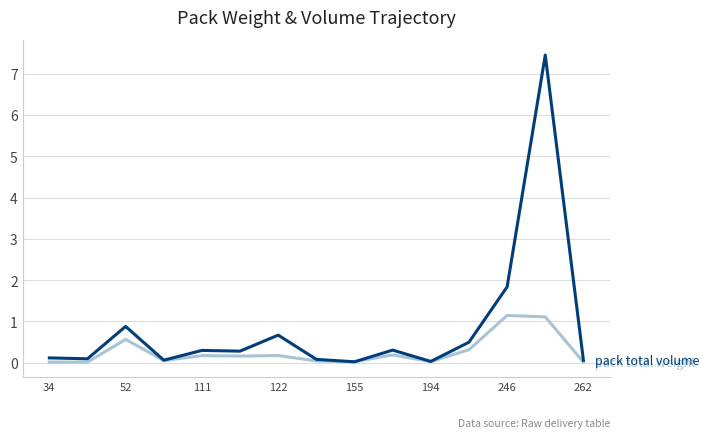

What is the maximum value shown in the chart?

7.5